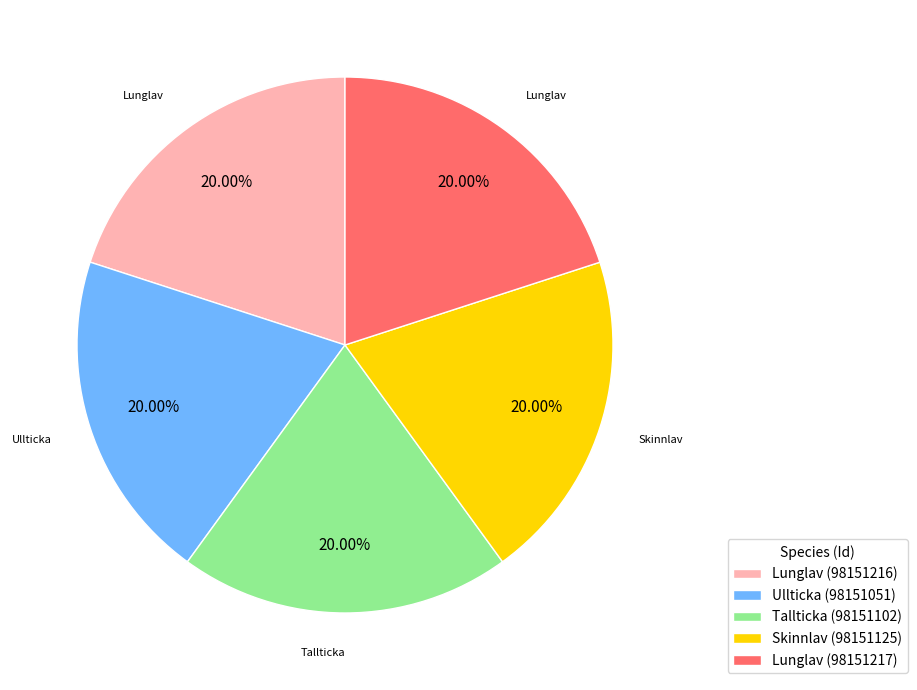

Is there any slice that represents more than half of the pie?

No